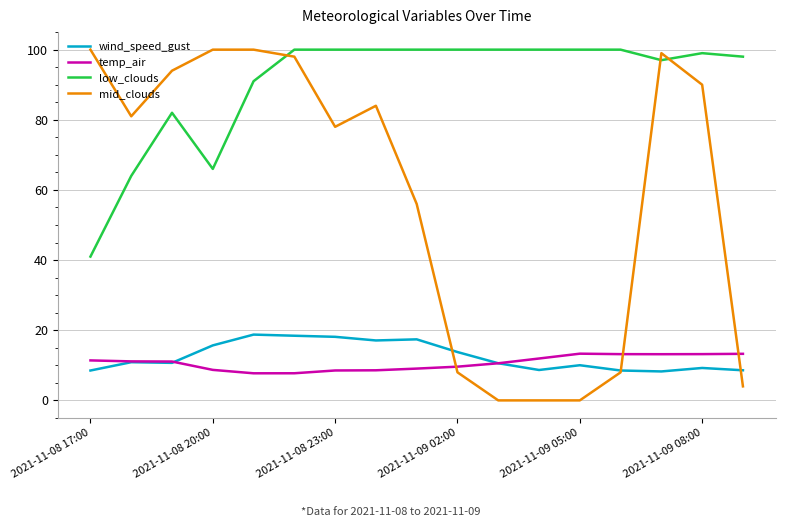

What is the greatest value displayed?

100.0